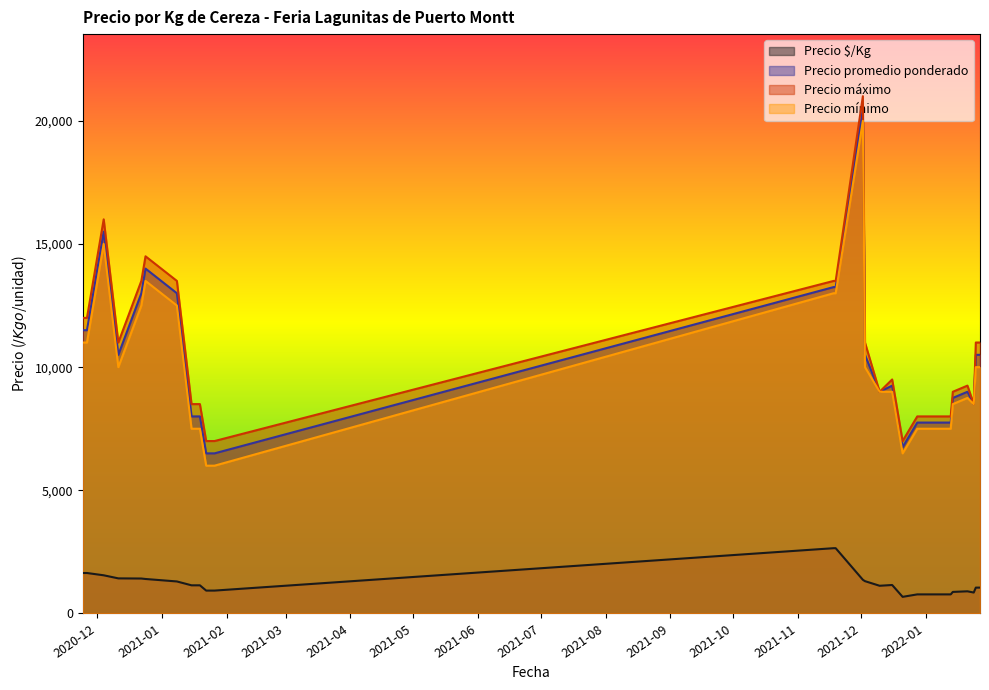

True or false: Precio $/Kg and Precio mínimo intersect in this chart.

False